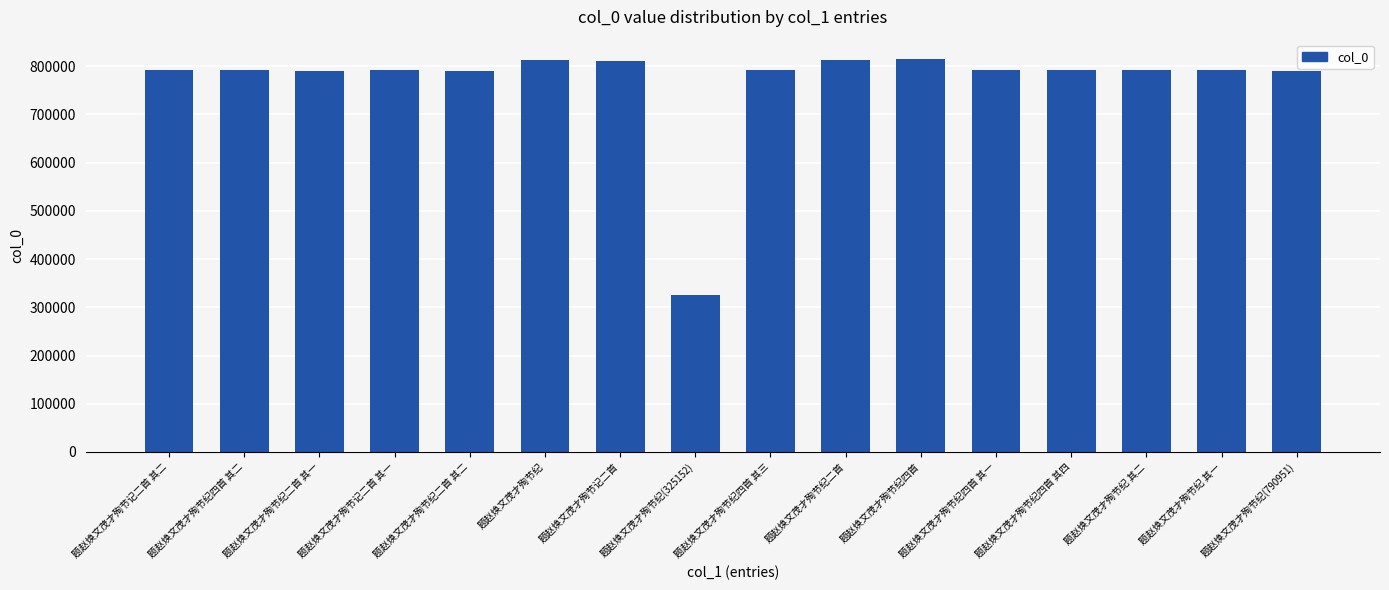

What is the minimum value shown in the chart?

325152